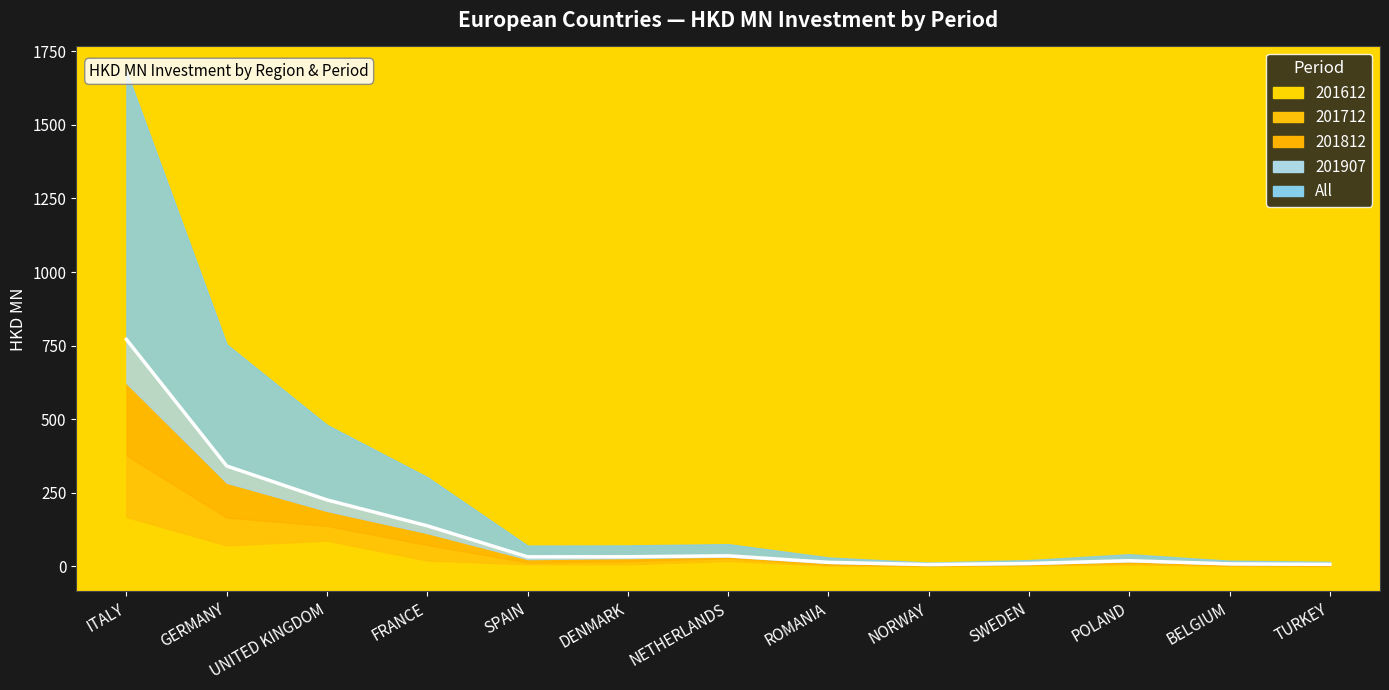

How many interior local valleys (lower than both neighbors) does the data have?

2